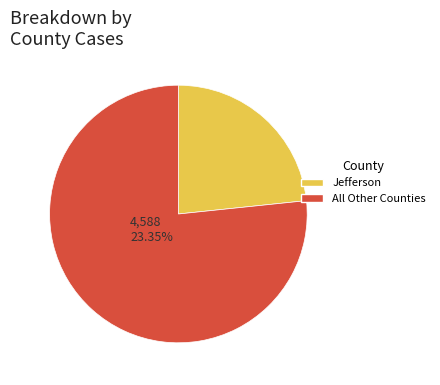

Is there a majority slice in this chart?

Yes